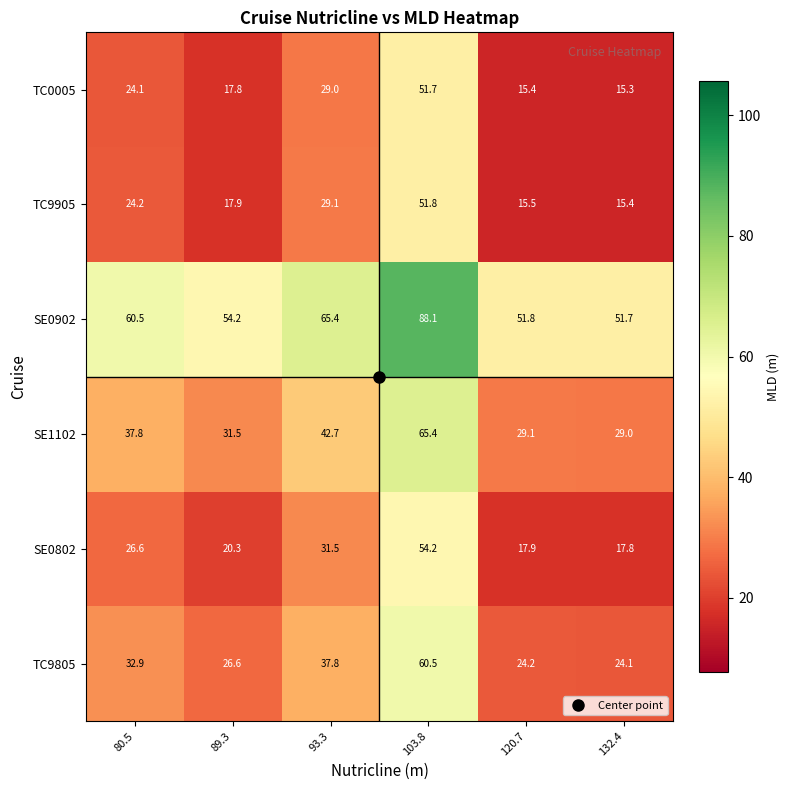

Read the SE1102 value at 103.8.

65.4